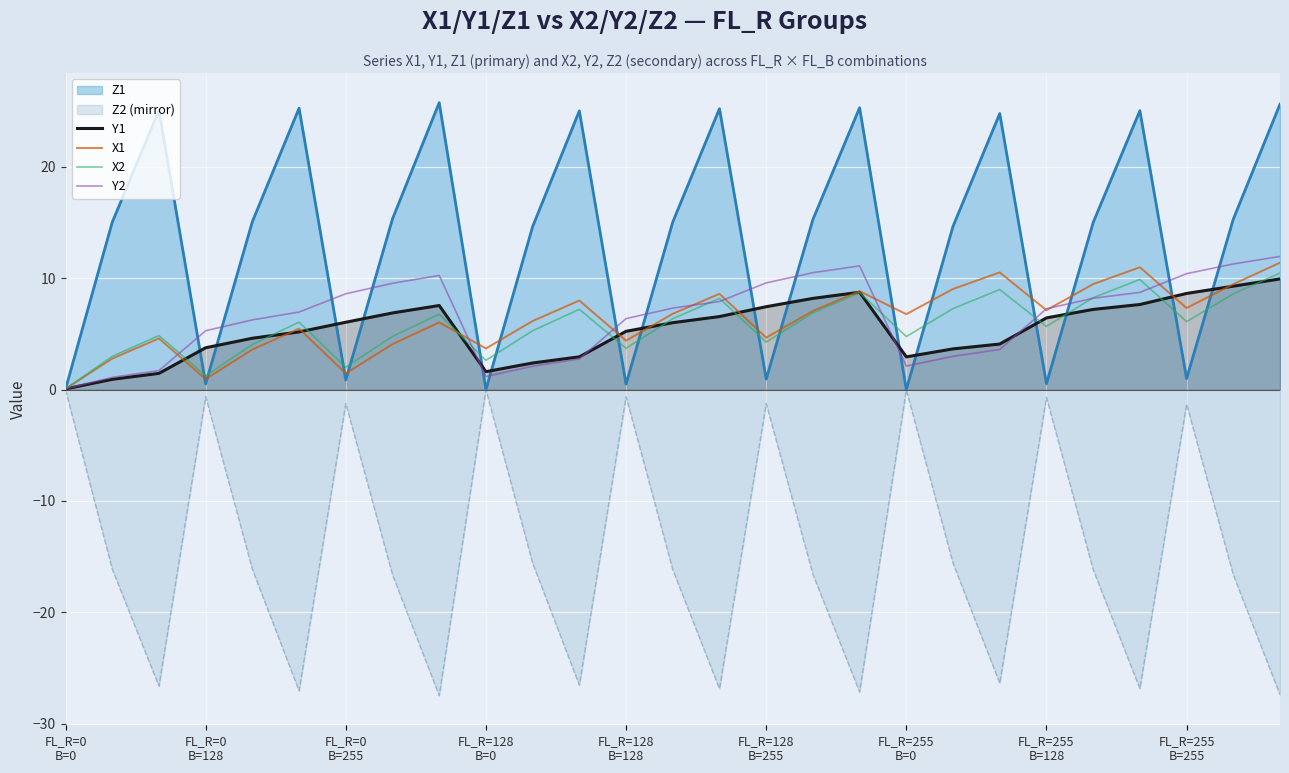

How many data points in Y1 are above 6?

14